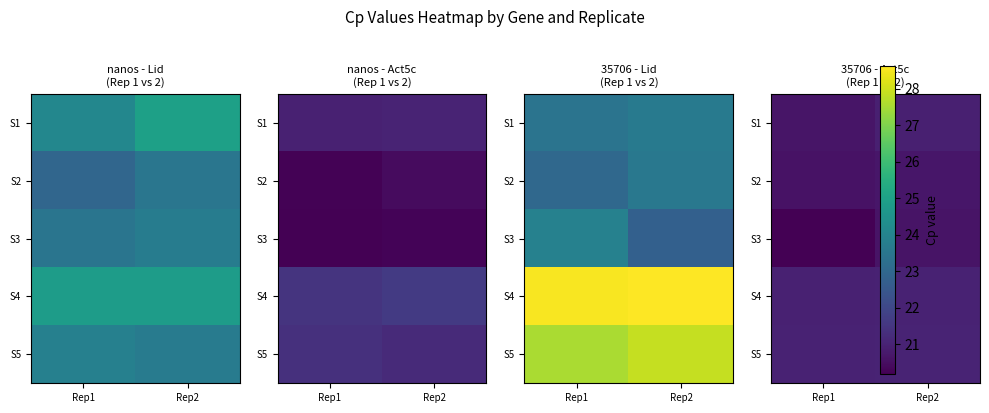

How many categories are shown in the chart?

2